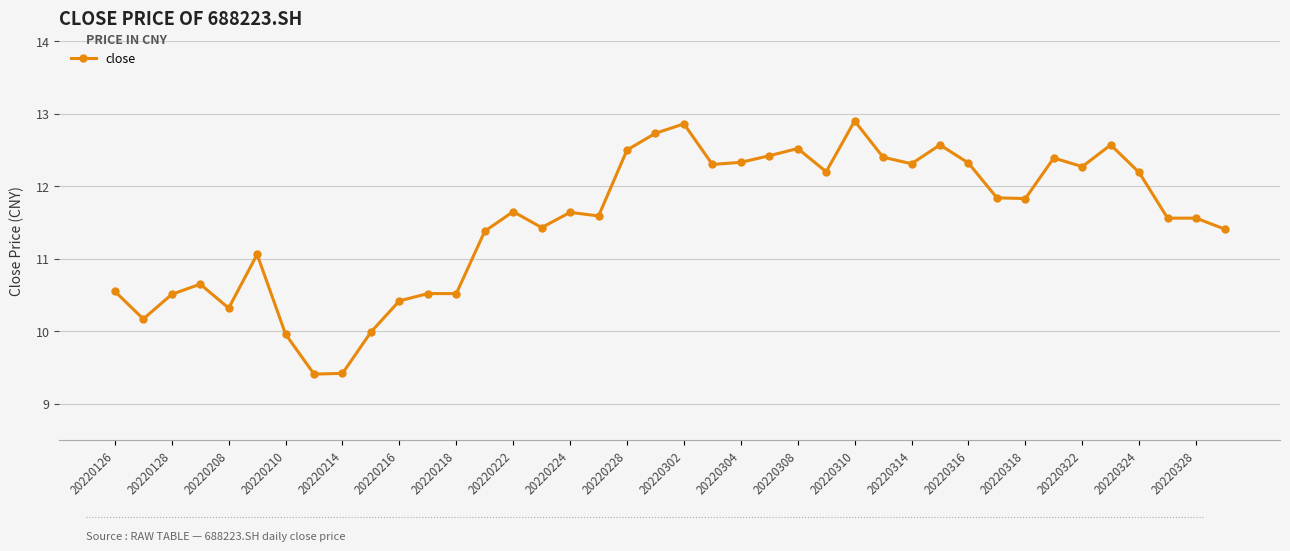

What is the difference between the maximum and minimum values?

3.5